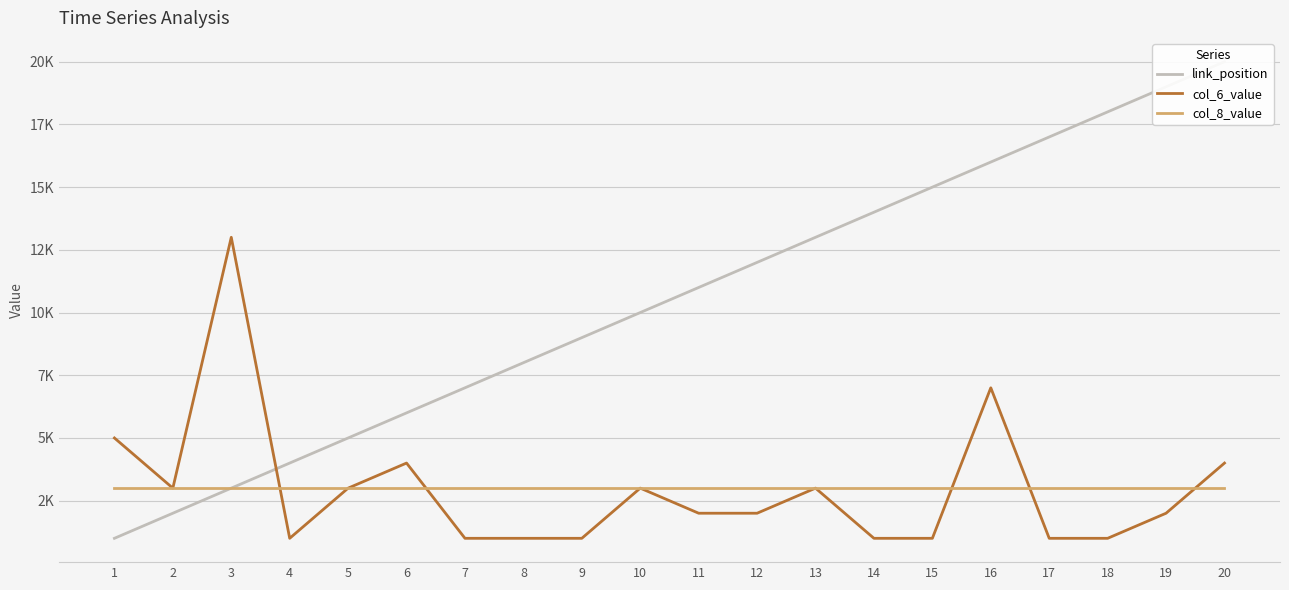

The link_position series shows 10 at 19. True or false?

False